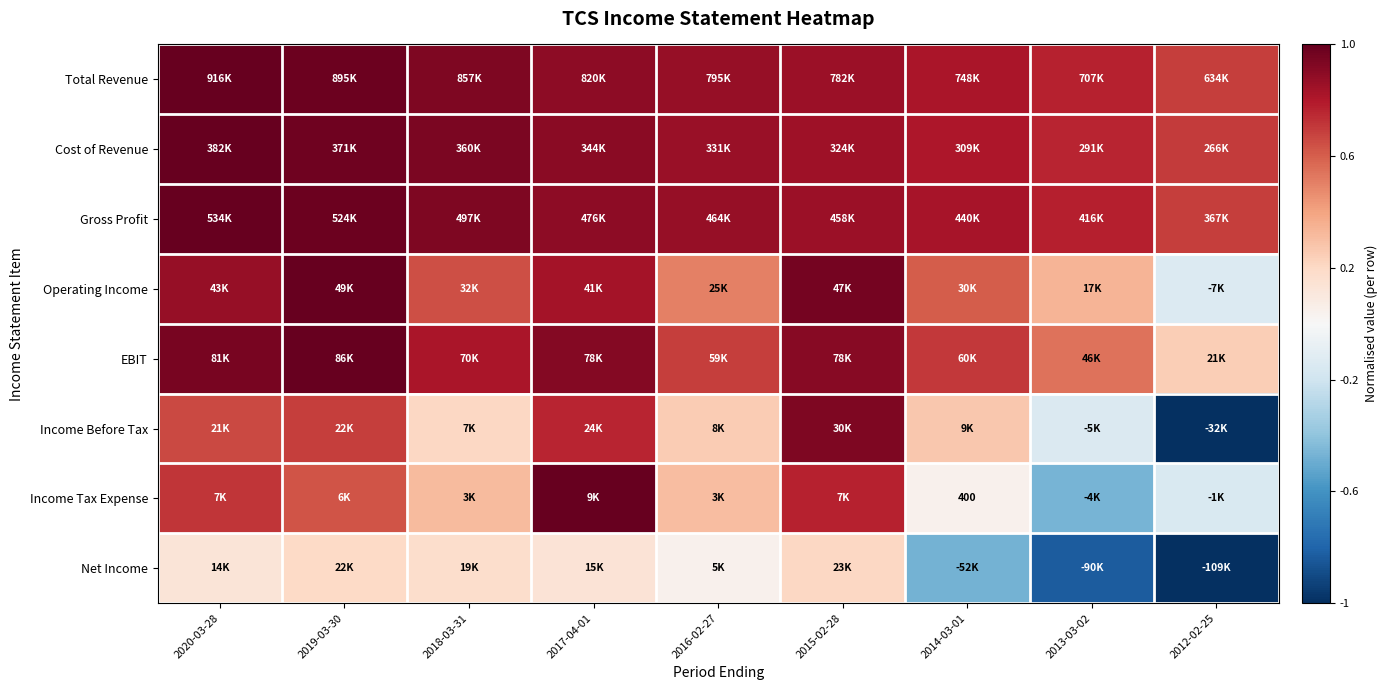

Is the value of Income Before Tax at 2016-02-27 greater than the value of Total Revenue at 2015-02-28?

No